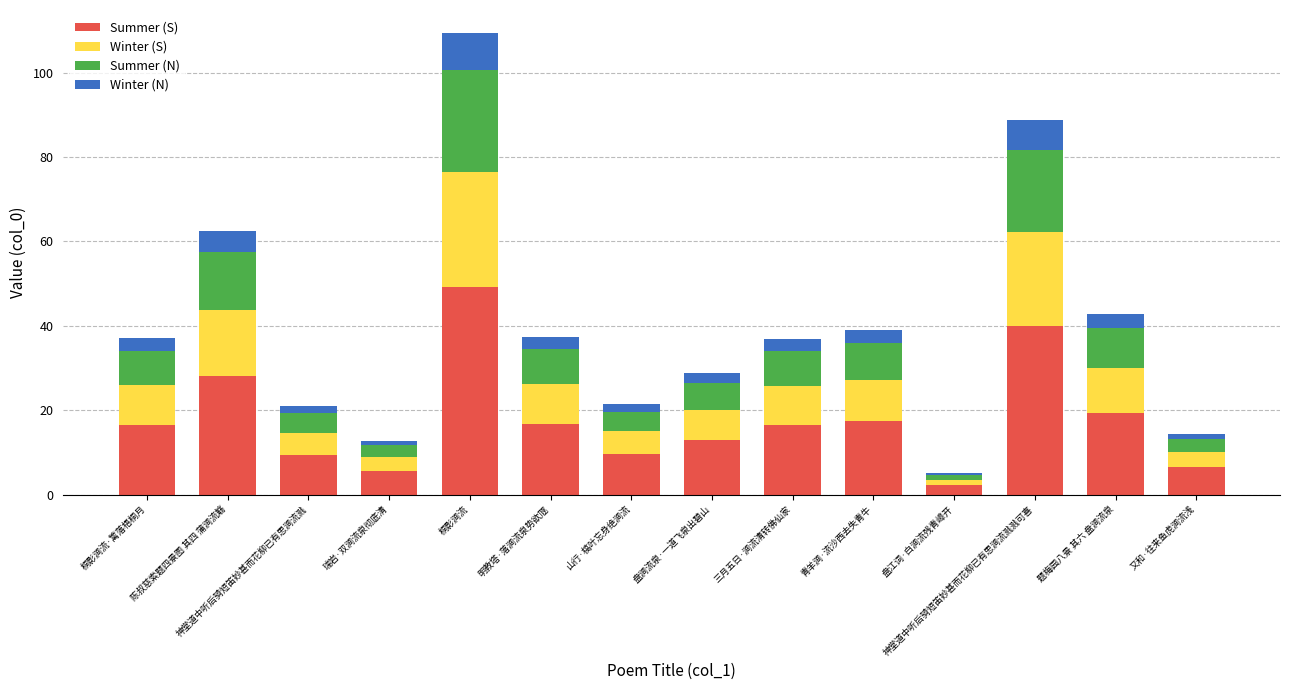

How many bars are there in total?

14